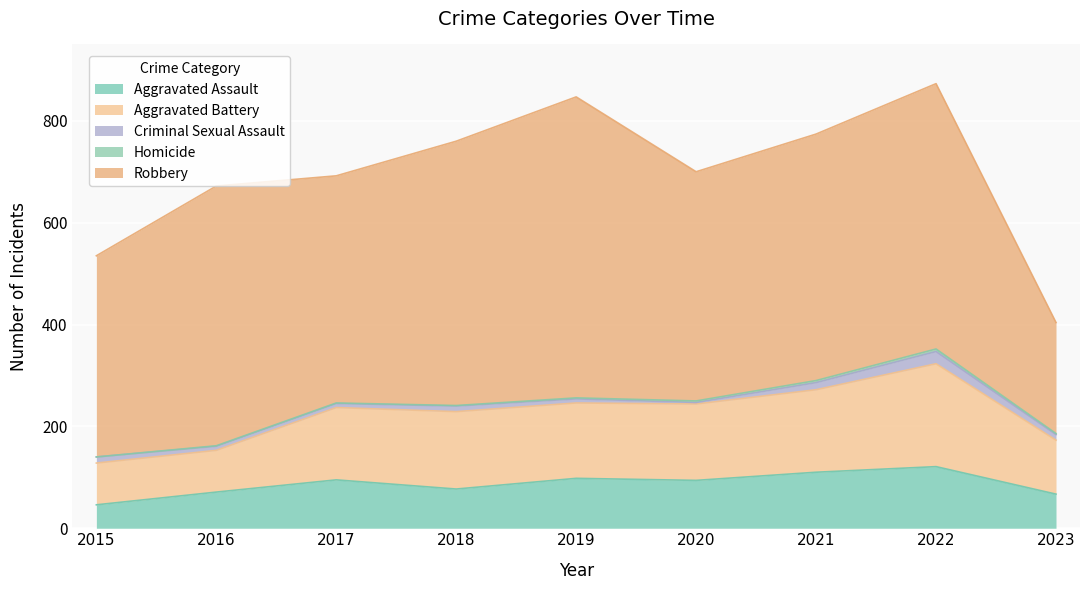

What is the approximate value of Homicide at 2023?

2